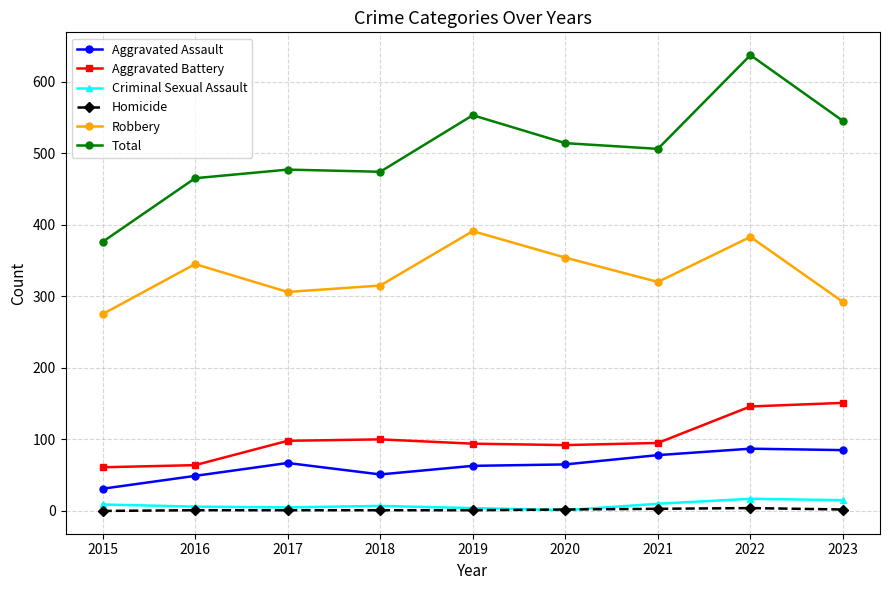

Is it true that Total equals 477 at 2017?

True